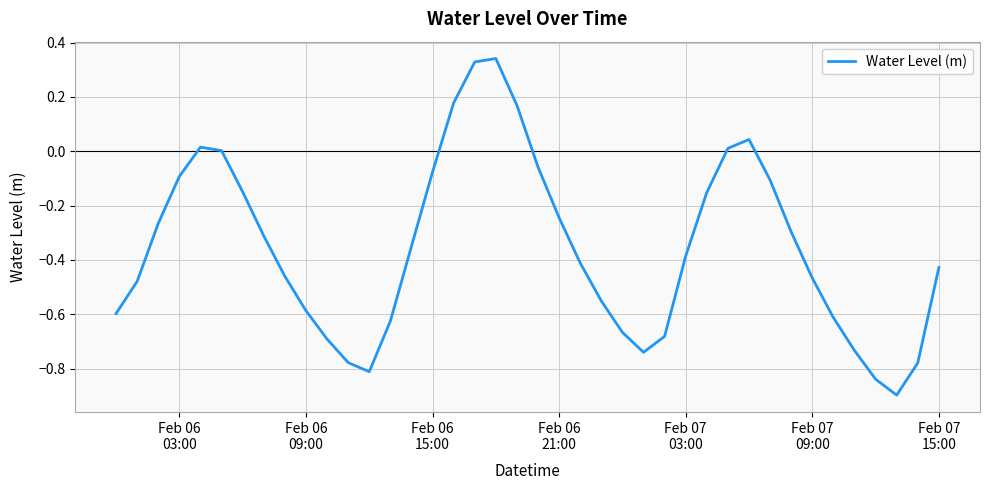

What is the difference between the maximum and minimum values?

1.2